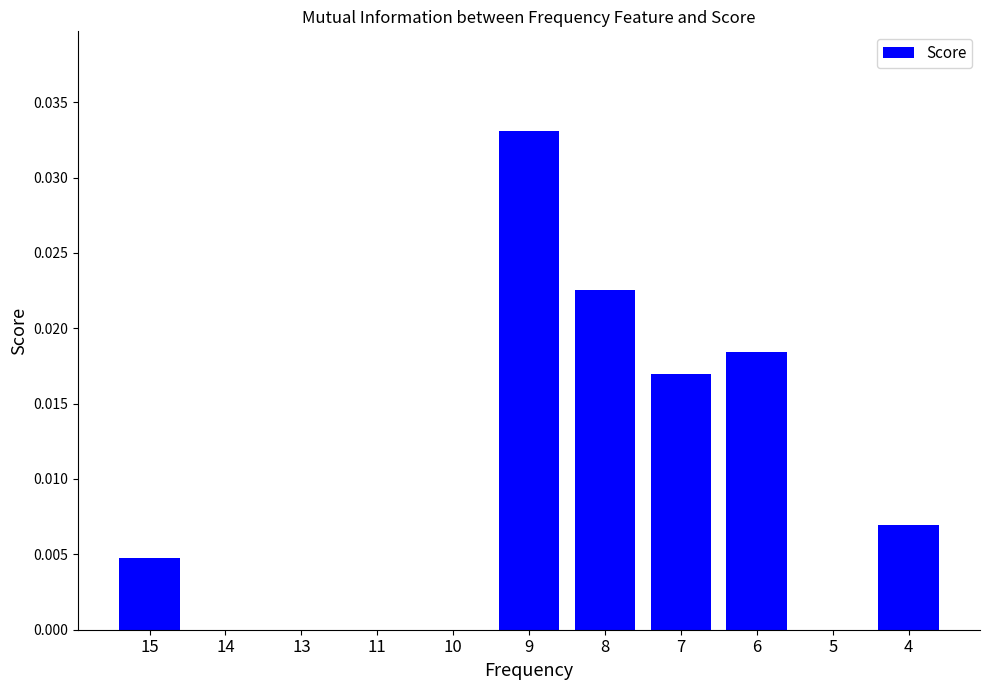

Which category has the highest value across all series?

9